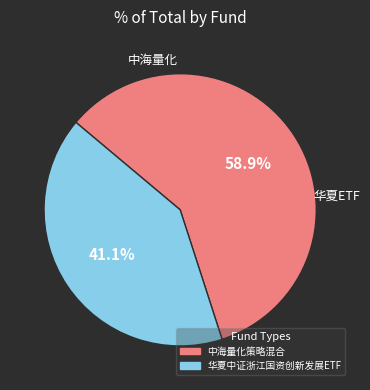

How many slices are in this pie chart?

2